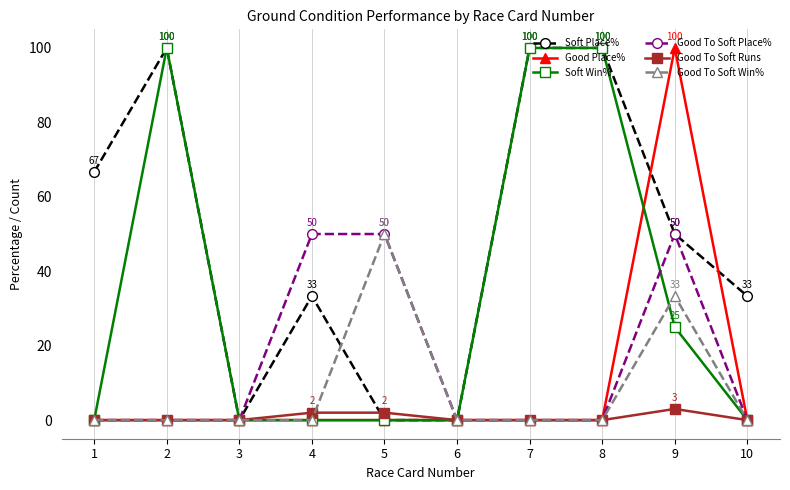

What is the sum of all Good To Soft Runs values?

7.0